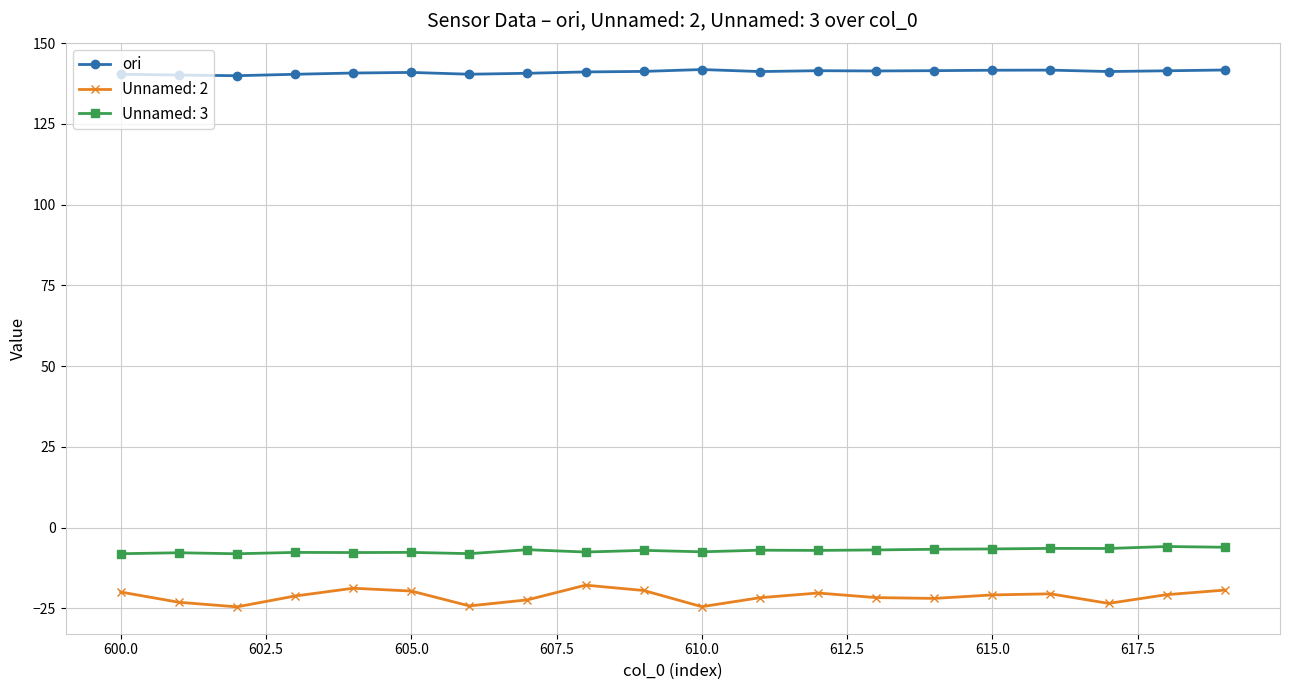

Which series has the widest spread of values?

Unnamed: 2